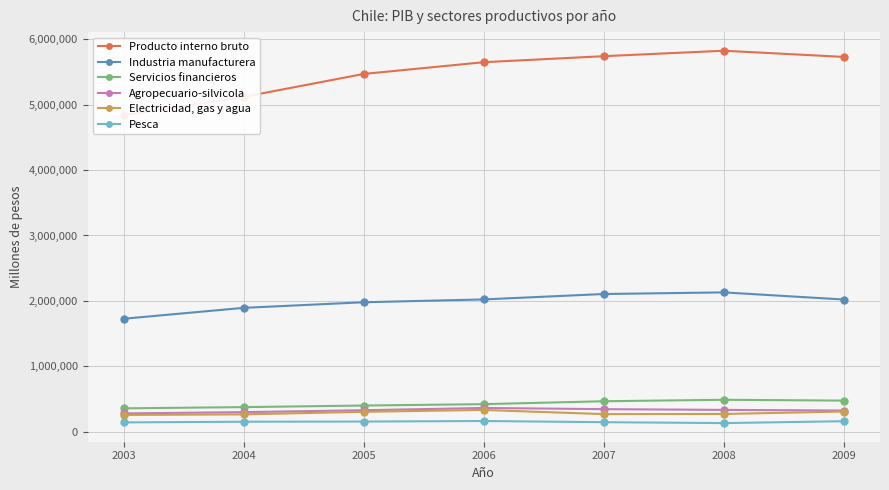

True or false: Producto interno bruto and Pesca cross at least once.

False